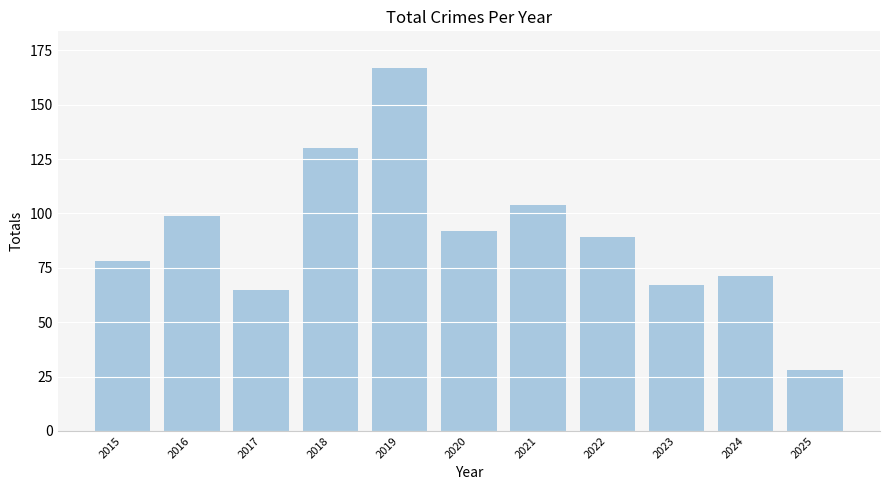

How many data points does each series have?

11